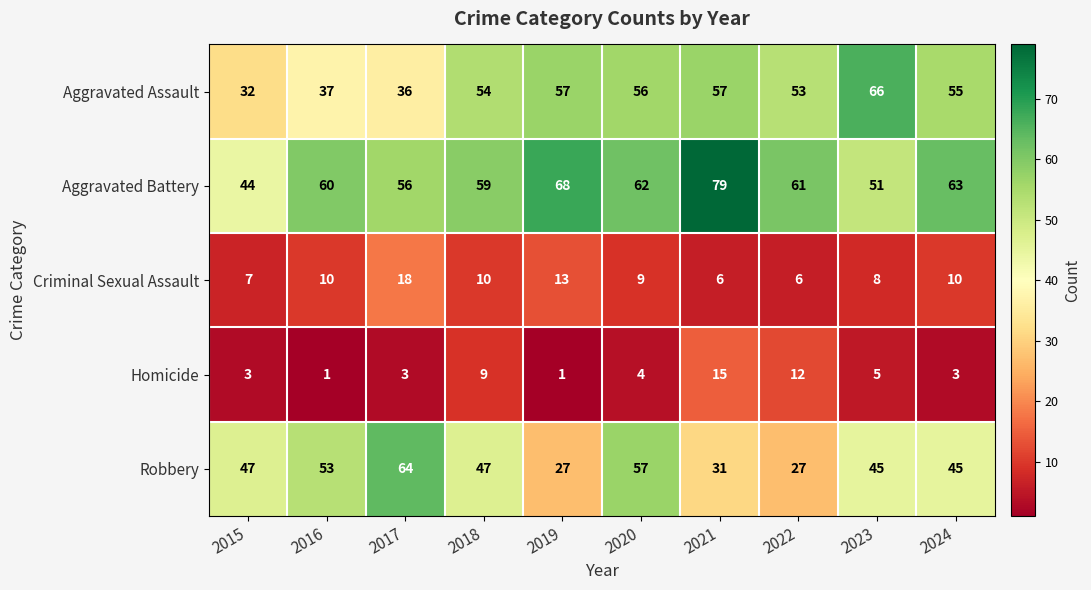

At how many categories does at least one series exceed 31?

10